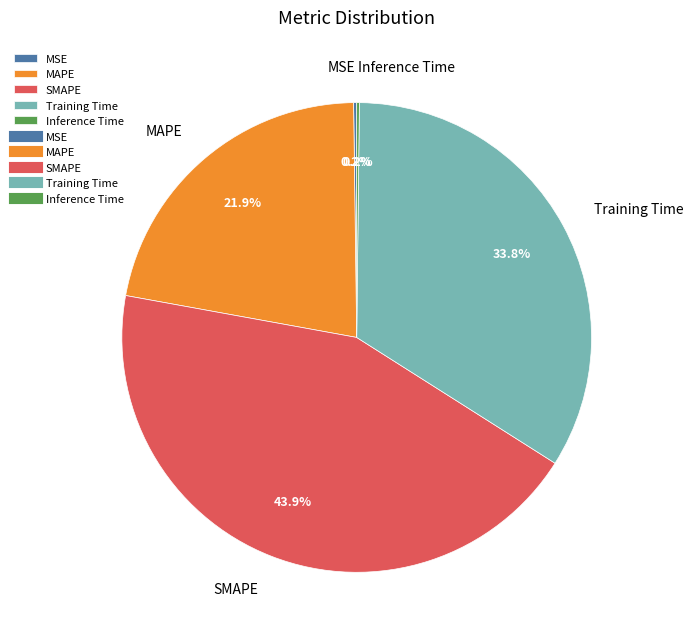

The SMAPE slice represents 55% of the pie. True or false?

False